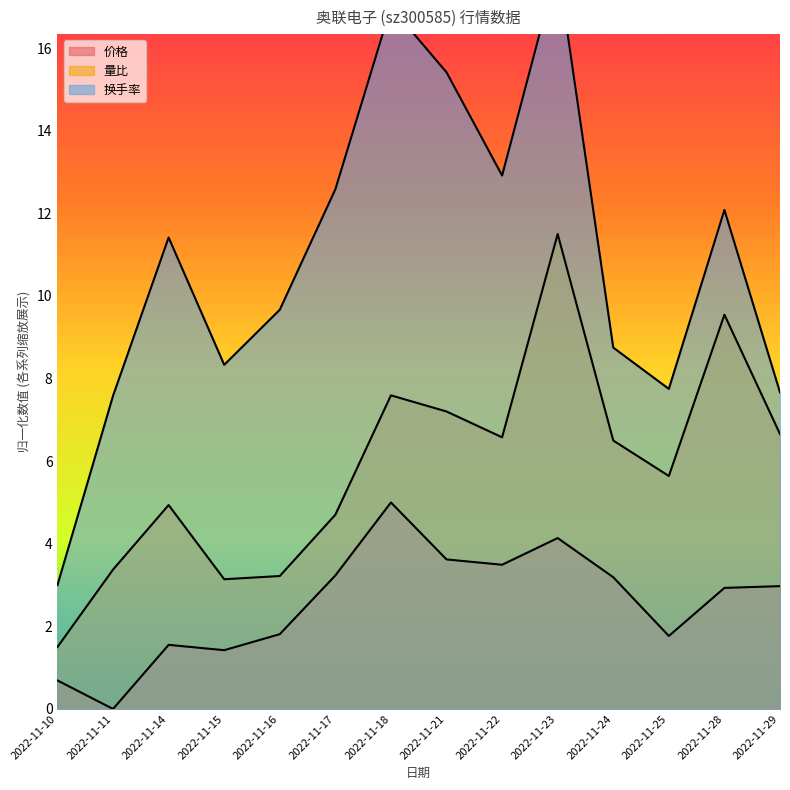

At which label is 价格 closest to 2?

2022-11-16